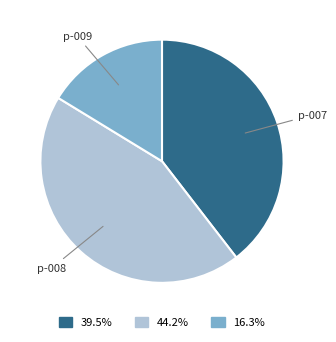

Is there any slice that represents more than half of the pie?

No